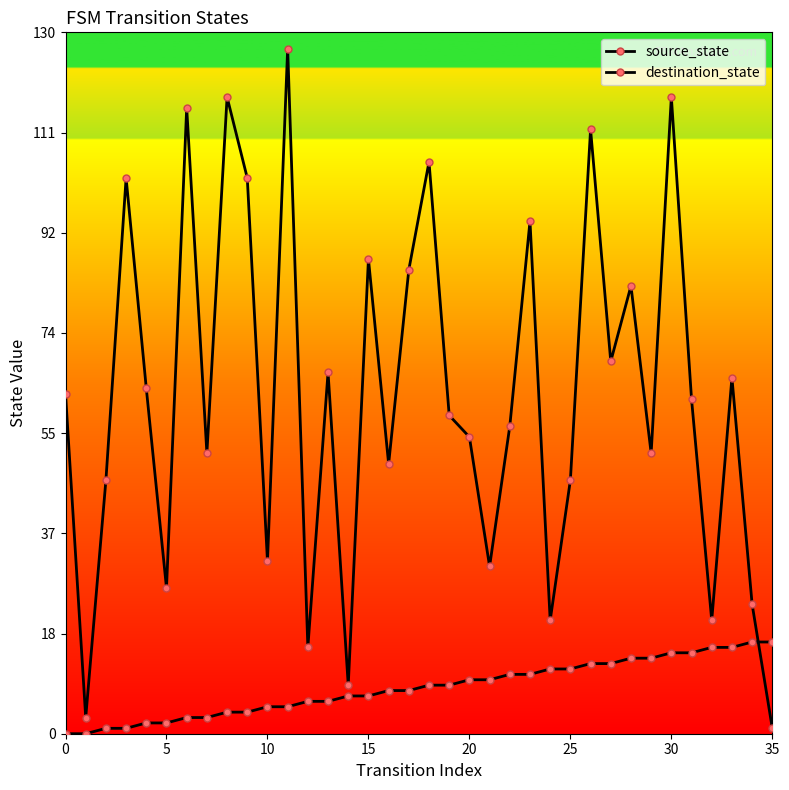

The source_state series shows 16 at 19. True or false?

False